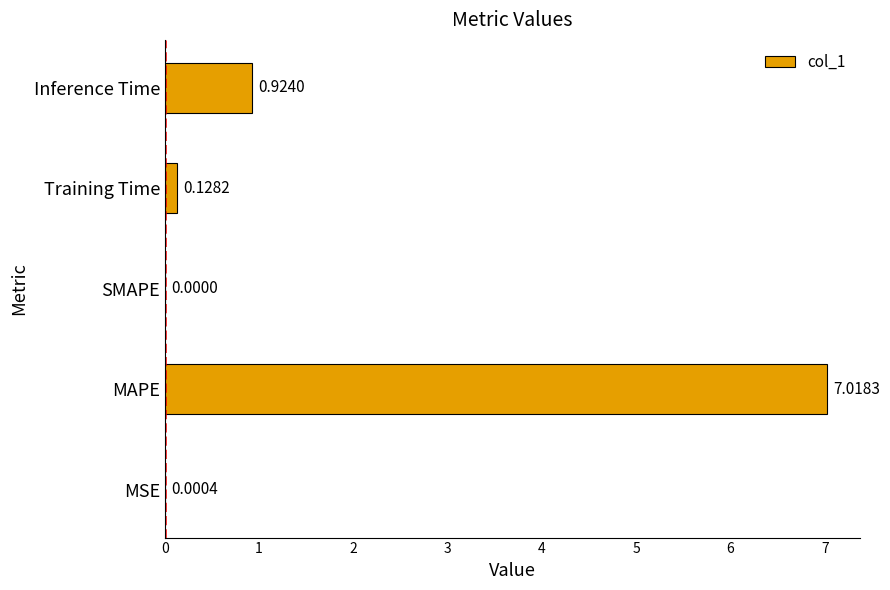

Where is the data nearest to the value 3?

Inference Time